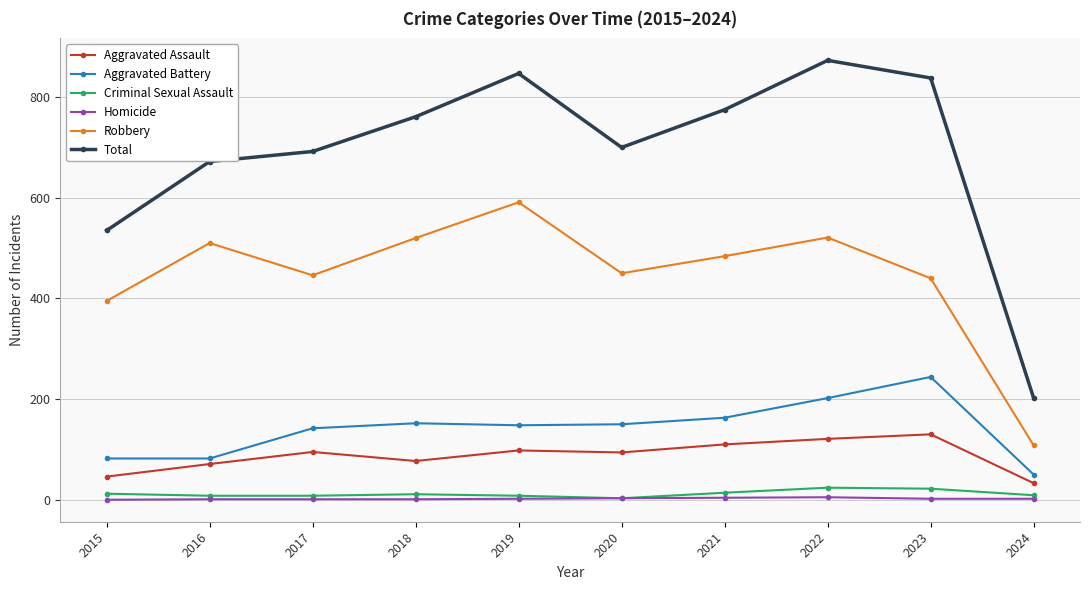

How many series are shown in this chart?

6